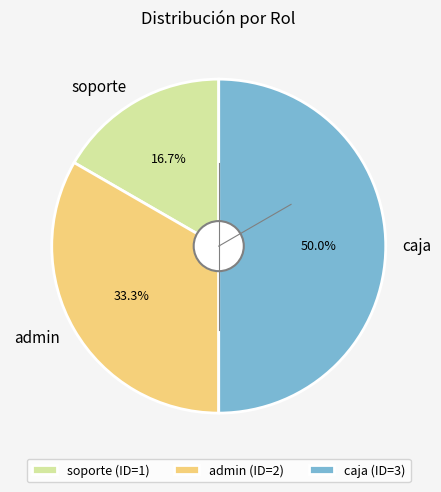

Approximately how many times larger is the value at admin compared to caja?

0.7